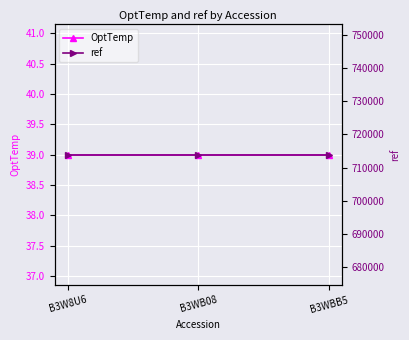

What is the sum of all OptTemp values?

117